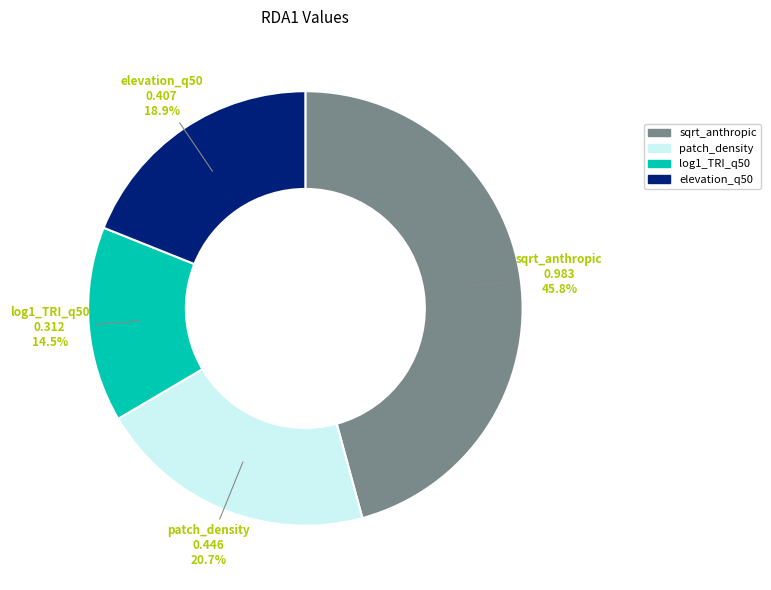

The sqrt_anthropic slice represents 46% of the pie. True or false?

True